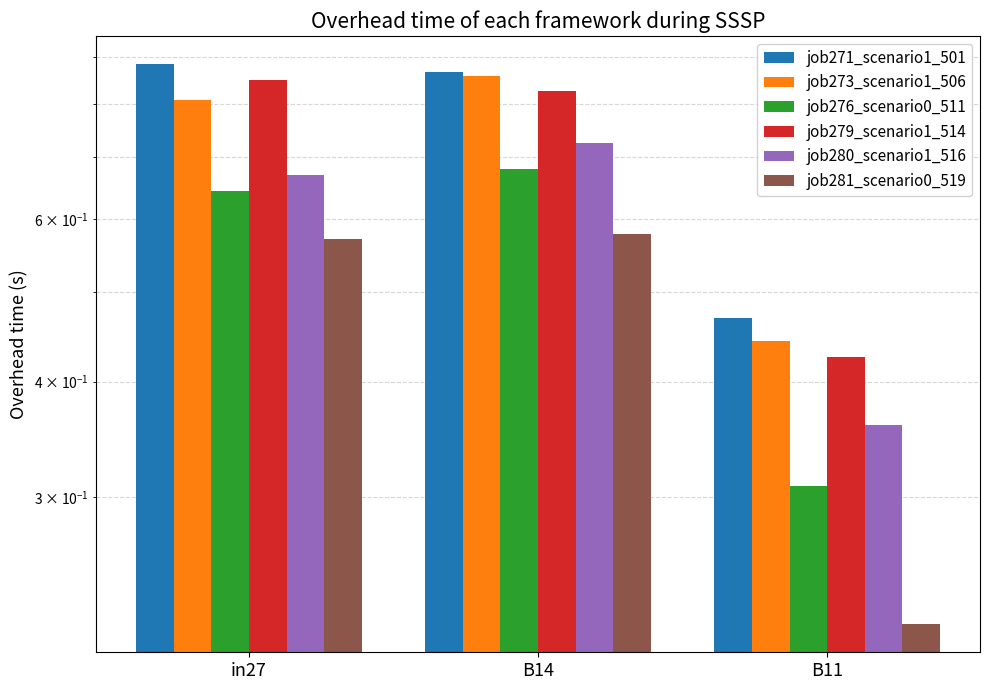

Where is job281_scenario0_519 nearest to the value 0?

B11